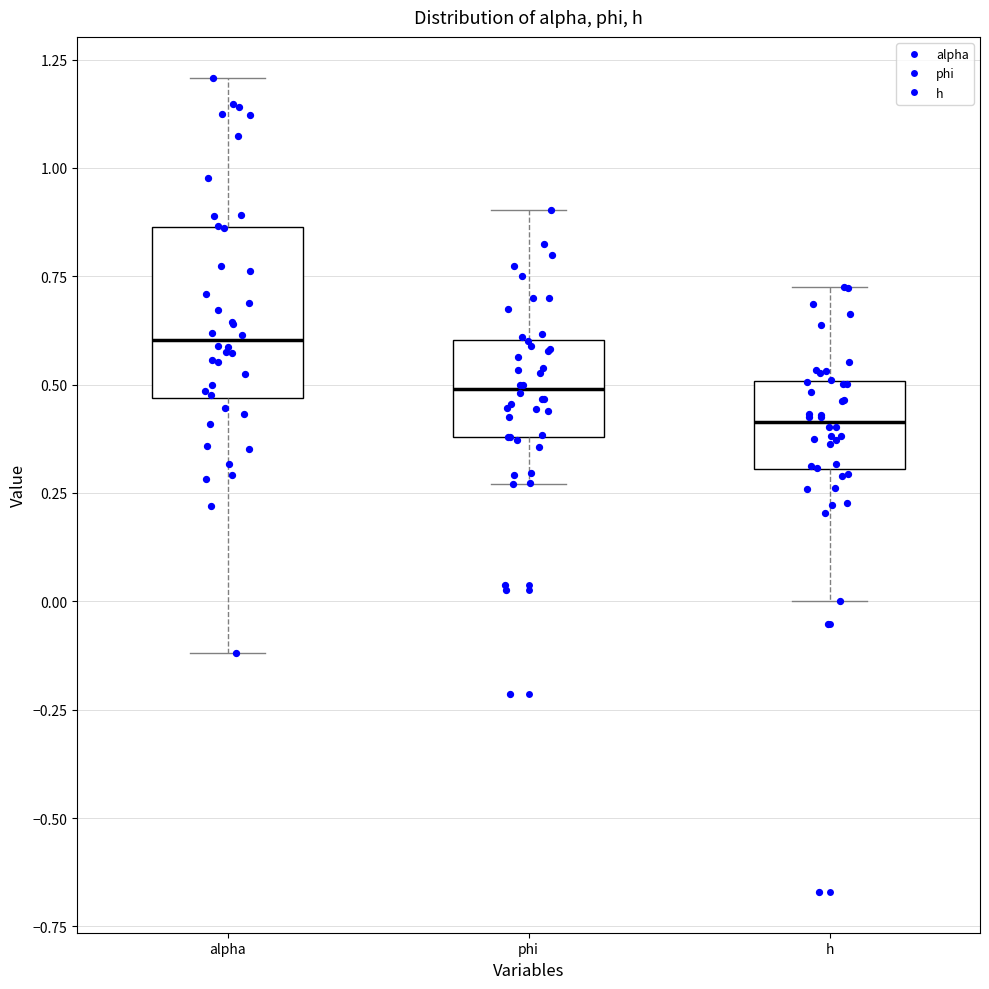

Where does the median line of the box for phi sit on the y-axis? The values are not printed on the chart, so give them approximately, as read against the axis.

0.50